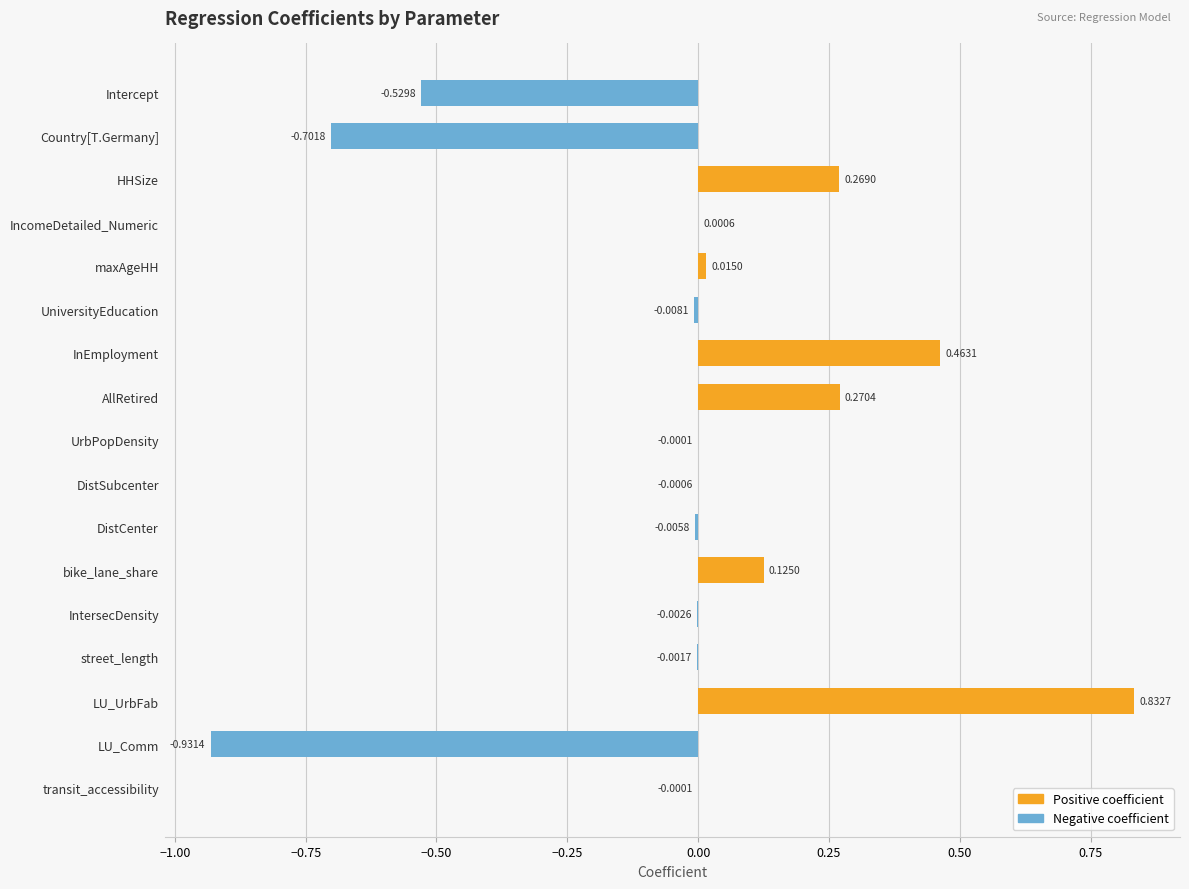

What is the sum of the values at Country[T.Germany] and transit_accessibility?

-0.7